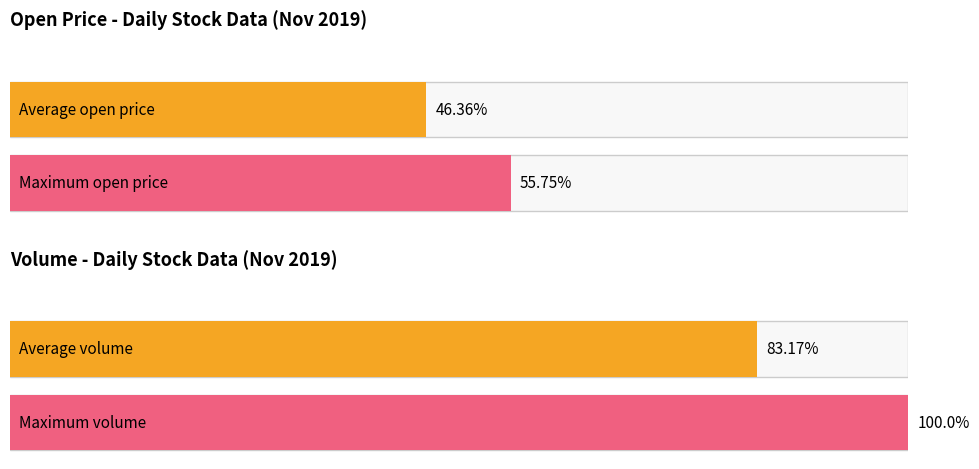

Which series has the widest spread of values?

Volume